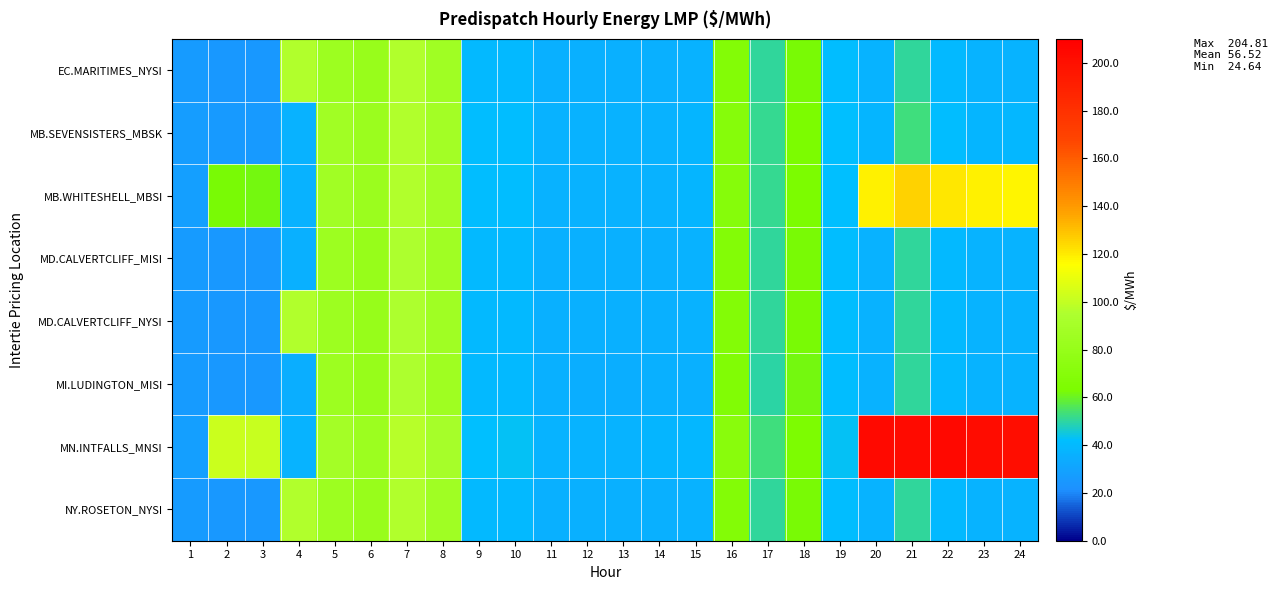

Reading right to left, list all the values displayed in this chart.

EC.MARITIMES_NYSI: 24=37.6	23=36.9	22=39.8	21=50.5	20=37.0	19=41.6	18=62.6	17=50.6	16=67.8	15=36.4	14=35.6	13=35.4	12=35.3	11=35.5	10=39.8	9=39.8	8=86.4	7=95.2	6=81.2	5=85.0	4=95.5	3=24.6	2=24.7	1=27.0
MB.SEVENSISTERS_MBSK: 24=39.2	23=38.5	22=41.6	21=52.8	20=38.4	19=42.3	18=63.5	17=51.4	16=70.0	15=38.0	14=36.9	13=36.7	12=36.7	11=36.9	10=41.5	9=41.1	8=88.5	7=95.9	6=83.1	5=87.2	4=36.6	3=25.6	2=25.8	1=27.9
MB.WHITESHELL_MBSI: 24=118.0	23=118.3	22=120.9	21=125.6	20=118.9	19=42.3	18=63.5	17=51.5	16=70.0	15=38.0	14=36.9	13=36.7	12=36.7	11=36.9	10=41.5	9=41.1	8=88.5	7=95.9	6=83.1	5=87.3	4=36.6	3=62.3	2=62.8	1=27.9
MD.CALVERTCLIFF_MISI: 24=37.7	23=37.0	22=39.9	21=50.4	20=36.8	19=41.4	18=62.5	17=50.4	16=67.6	15=36.3	14=35.6	13=35.4	12=35.4	11=35.5	10=39.8	9=39.8	8=86.3	7=95.0	6=81.1	5=85.2	4=35.3	3=24.7	2=24.8	1=27.0
MD.CALVERTCLIFF_NYSI: 24=37.7	23=37.0	22=39.9	21=50.4	20=36.8	19=41.4	18=62.5	17=50.4	16=67.6	15=36.3	14=35.6	13=35.4	12=35.4	11=35.5	10=39.8	9=39.8	8=86.3	7=95.0	6=81.1	5=85.2	4=95.6	3=24.7	2=24.8	1=27.0
MI.LUDINGTON_MISI: 24=37.7	23=37.0	22=39.7	21=50.2	20=36.6	19=41.2	18=62.1	17=50.0	16=67.0	15=36.0	14=35.4	13=35.2	12=35.2	11=35.4	10=39.6	9=39.6	8=86.0	7=94.7	6=80.9	5=85.1	4=35.3	3=24.7	2=24.8	1=27.0
MN.INTFALLS_MNSI: 24=201.1	23=202.3	22=204.8	21=203.0	20=203.8	19=43.2	18=64.7	17=52.5	16=71.7	15=39.2	14=37.9	13=37.6	12=37.6	11=37.7	10=42.7	9=42.2	8=90.2	7=97.1	6=84.5	5=89.1	4=37.5	3=101.1	2=102.0	1=28.6
NY.ROSETON_NYSI: 24=37.6	23=36.9	22=39.8	21=50.5	20=37.0	19=41.6	18=62.6	17=50.6	16=67.8	15=36.4	14=35.6	13=35.4	12=35.3	11=35.5	10=39.8	9=39.8	8=86.4	7=95.2	6=81.2	5=85.0	4=95.5	3=24.6	2=24.7	1=27.0